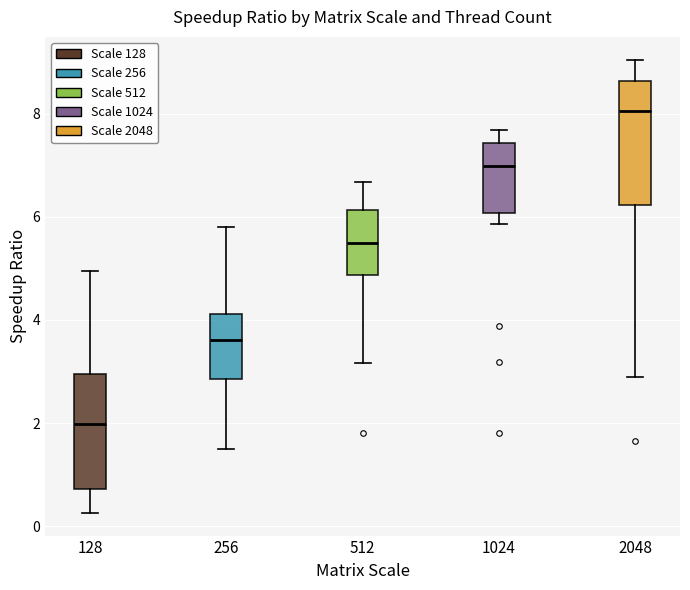

Which box has the highest median line?

2048